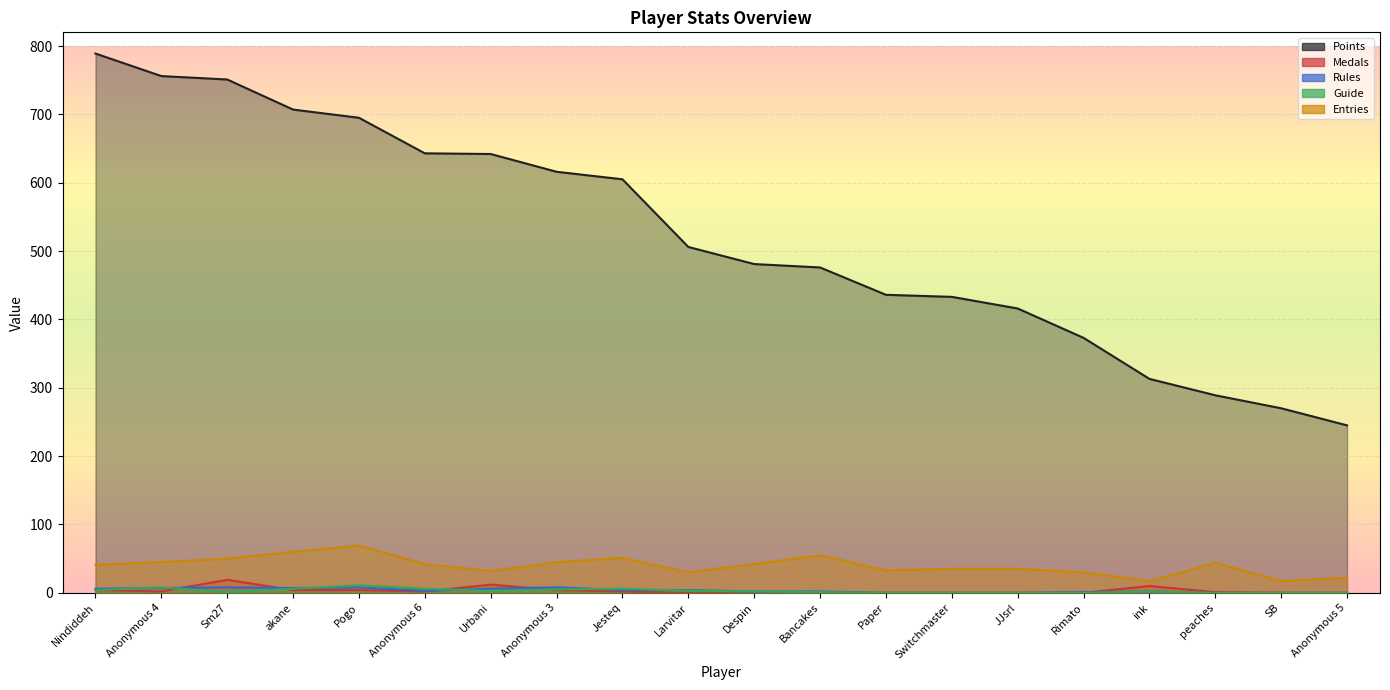

How many distinct data groups are displayed?

5